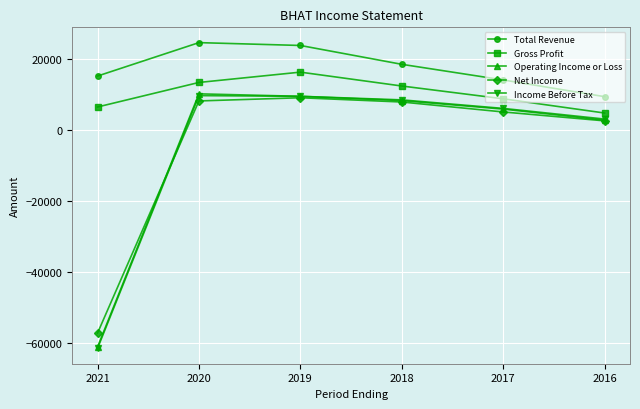

True or false: Income Before Tax and Gross Profit intersect in this chart.

False